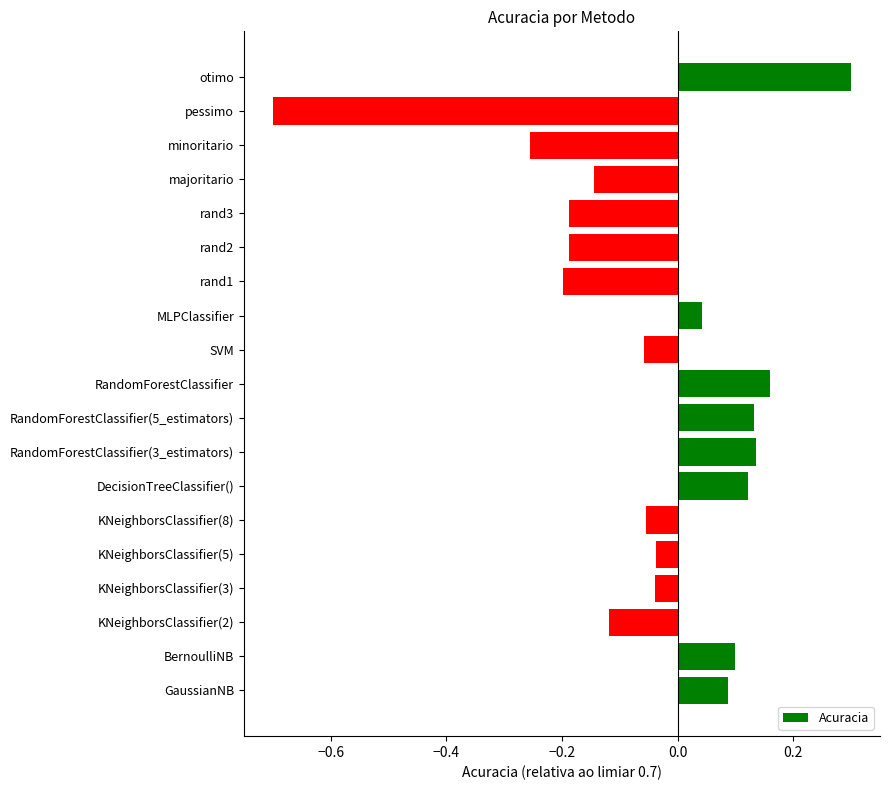

The chart shows a value of -0.2 at rand3. True or false?

True